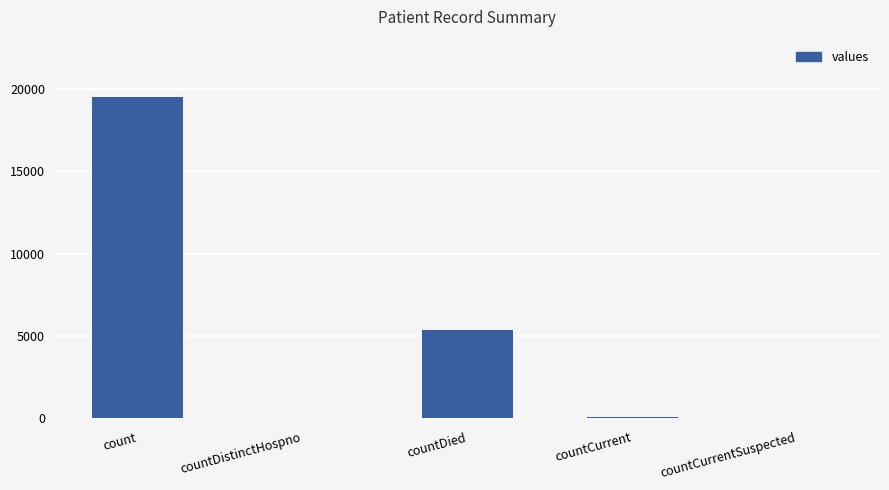

What is the change in value from count to countDied?

-14117